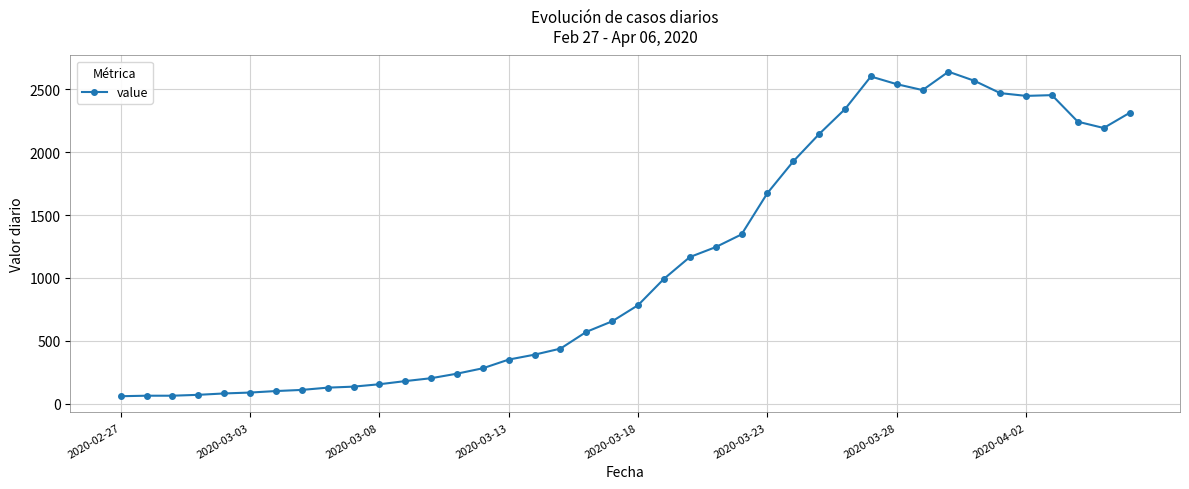

True or false: the data has more than 0 interior local peaks.

True